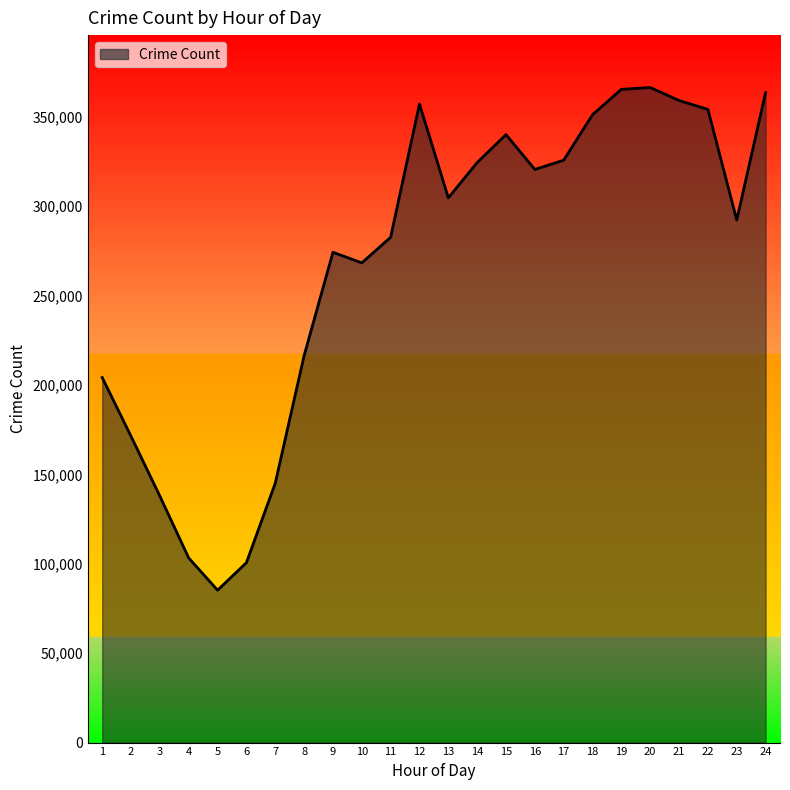

What is the change in value from 1 to 3?

-66328